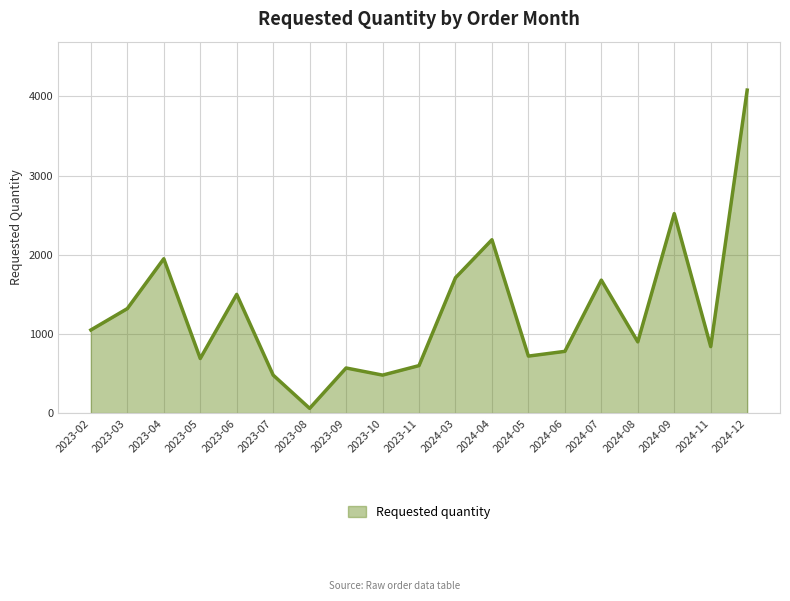

What is the ratio of the value at 2023-05 to the value at 2024-03?

0.4